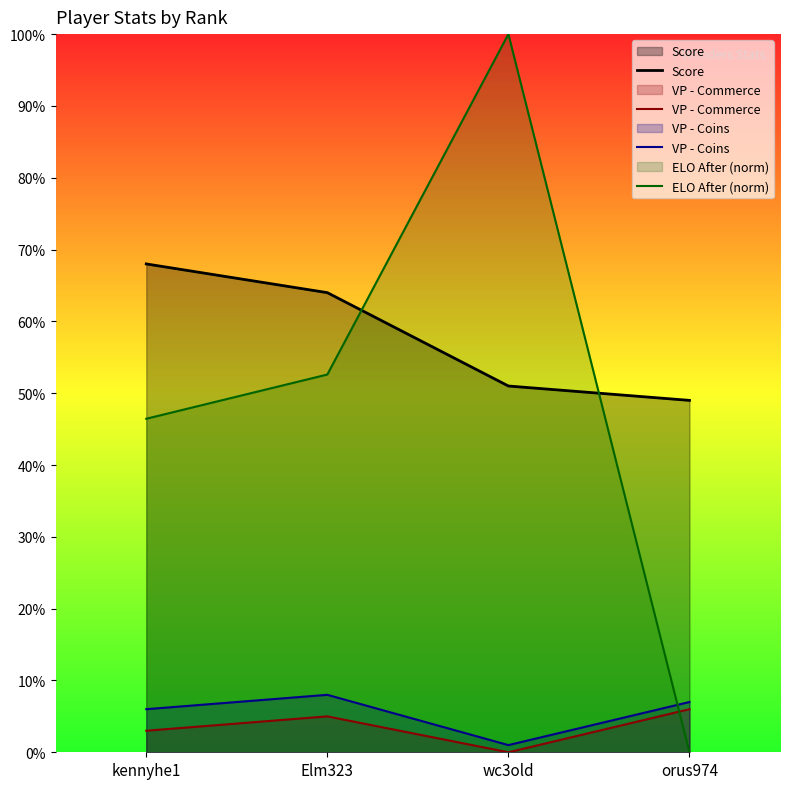

What is the spread (max minus min) of values at orus974?

49.0